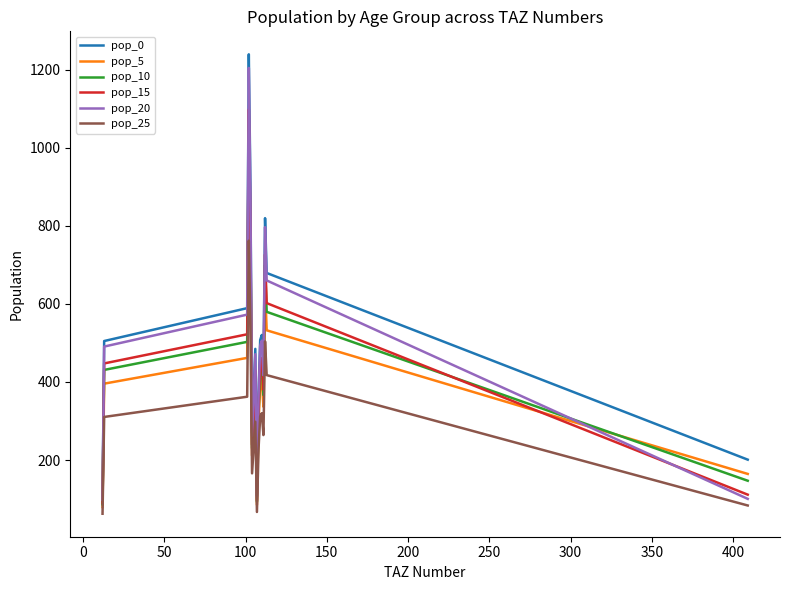

What are all the series names shown in the legend?

pop_0, pop_5, pop_10, pop_15, pop_20, pop_25